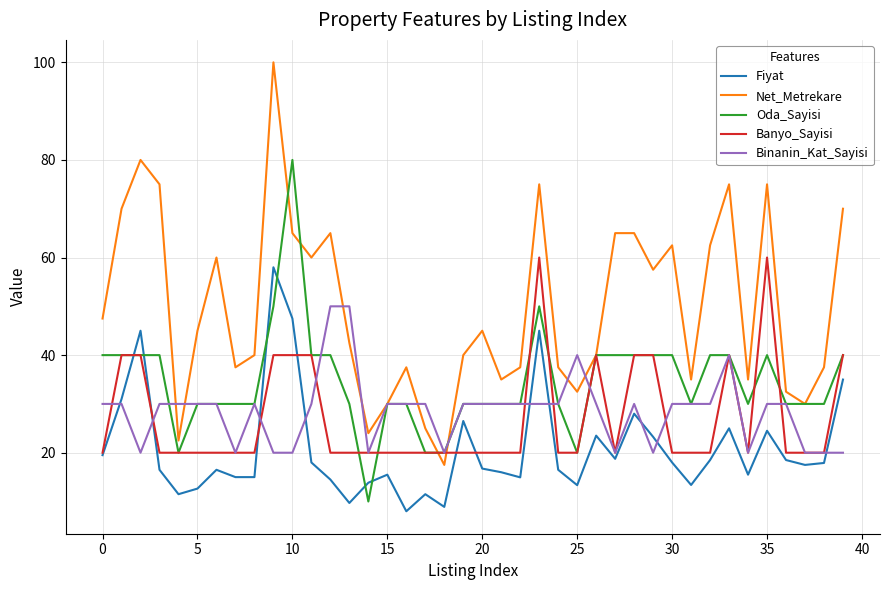

What is the minimum value shown in the chart?

8.0